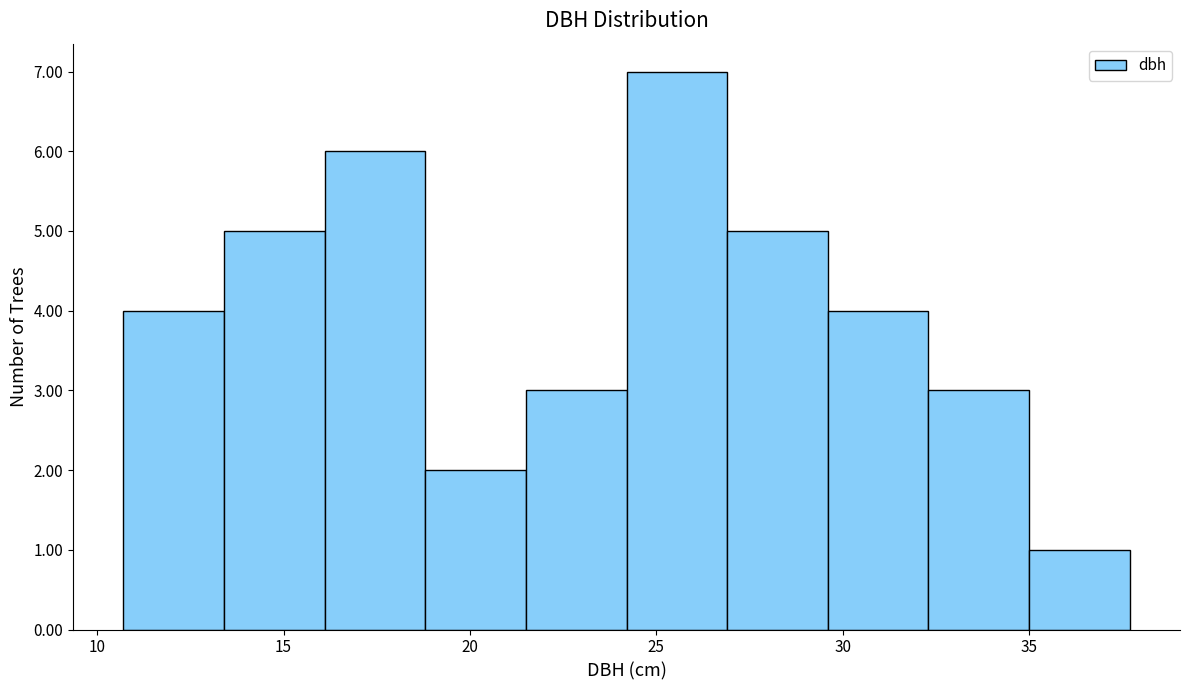

Reading left to right, transcribe this chart: for each bar, give the range it covers on the x-axis and its height. Neither the bar edges nor the heights are printed on the chart, so give them approximately, as read against the axes.

10.7 to 13.4: 4
13.4 to 16.1: 5
16.1 to 18.8: 6
18.8 to 21.5: 2
21.5 to 24.2: 3
24.2 to 26.9: 7
26.9 to 29.6: 5
29.6 to 32.3: 4
32.3 to 35.0: 3
35.0 to 37.7: 1